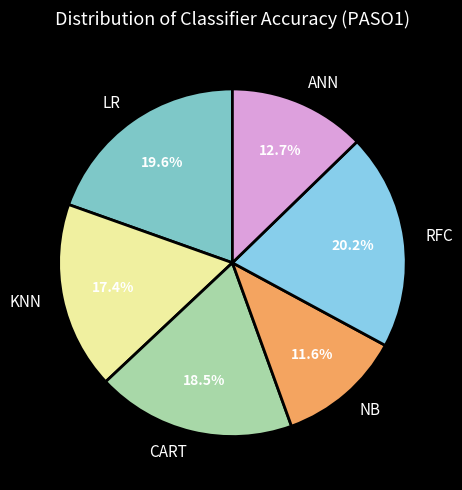

What percentage is the RFC slice, to the nearest percent?

20%